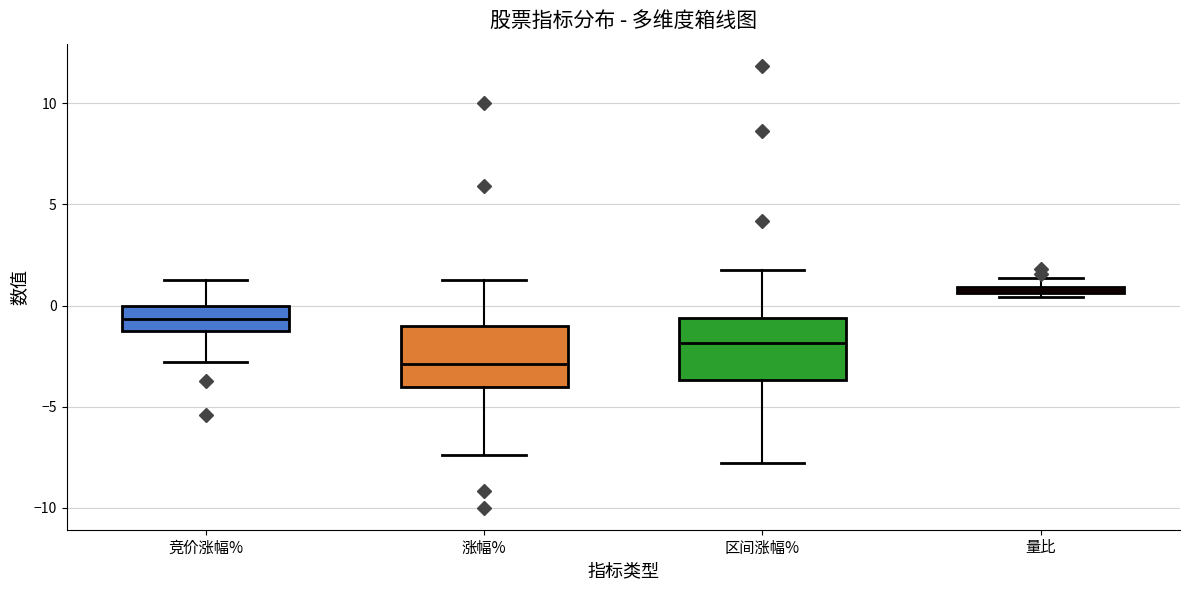

Which box's median line is the highest?

量比